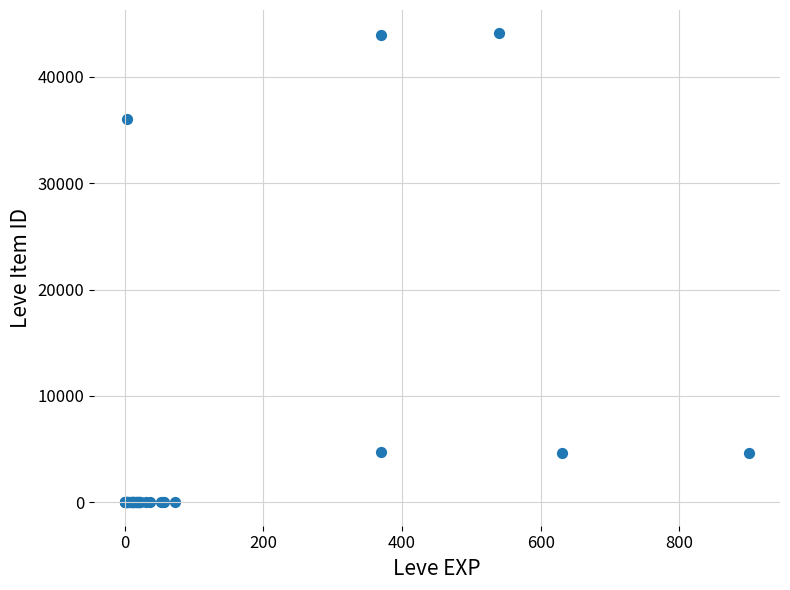

What Y value in the scatter plot is closest to 22048?

36056